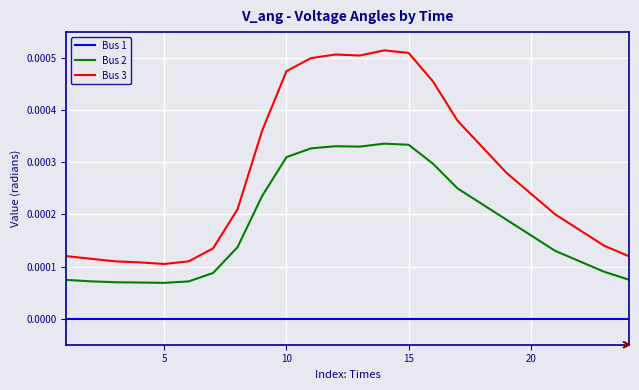

Which series has the largest total across all categories?

Bus 3